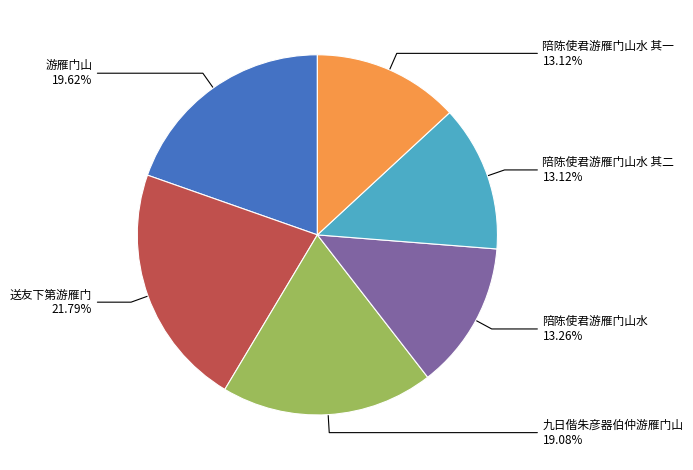

Count the number of slices in the pie.

6